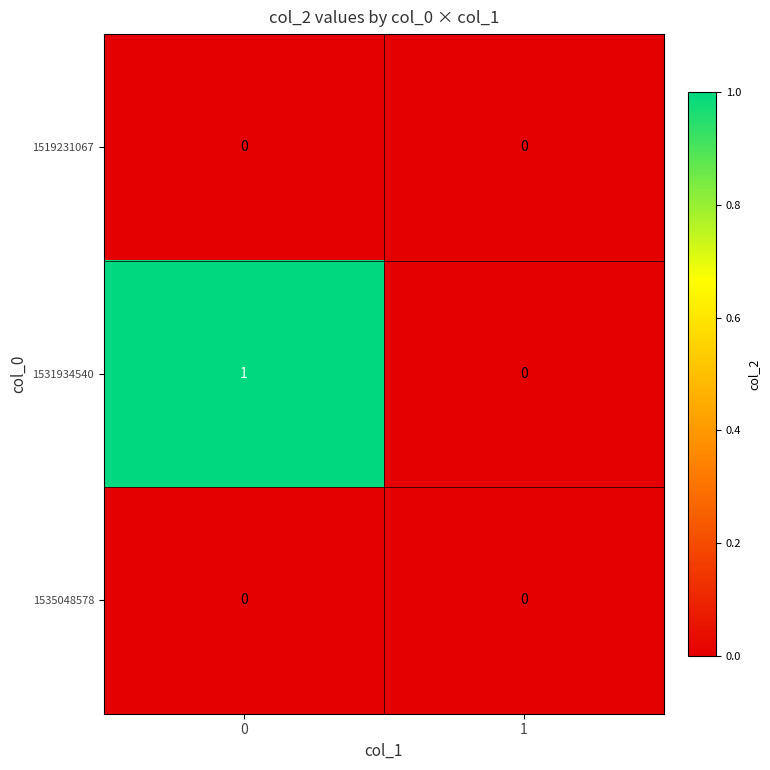

Reading left to right, what are all the values shown in this chart?

1519231067: 0	0
1531934540: 1	0
1535048578: 0	0